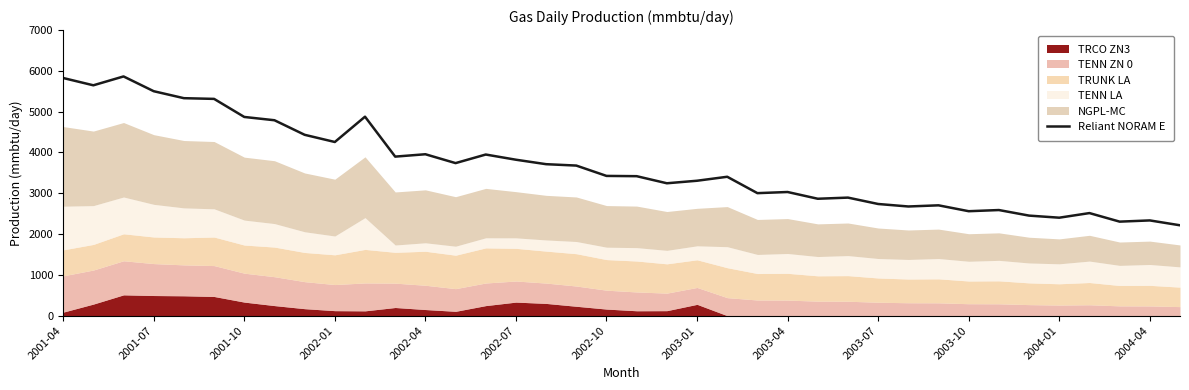

What is the difference between the second highest and second lowest values?

3520.7